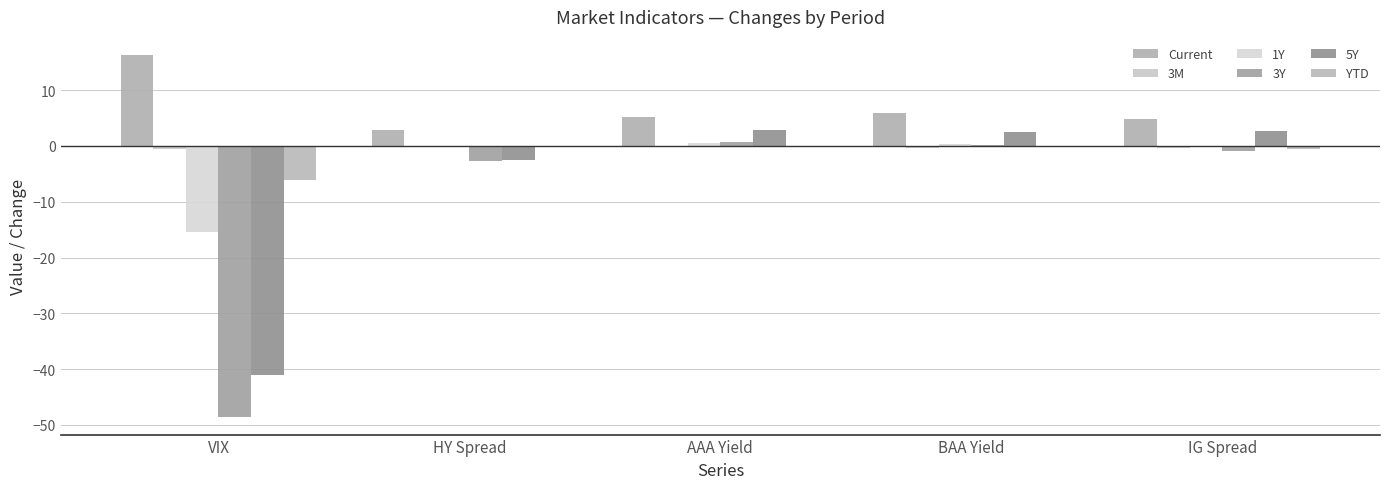

What is the maximum value shown in the chart?

16.3